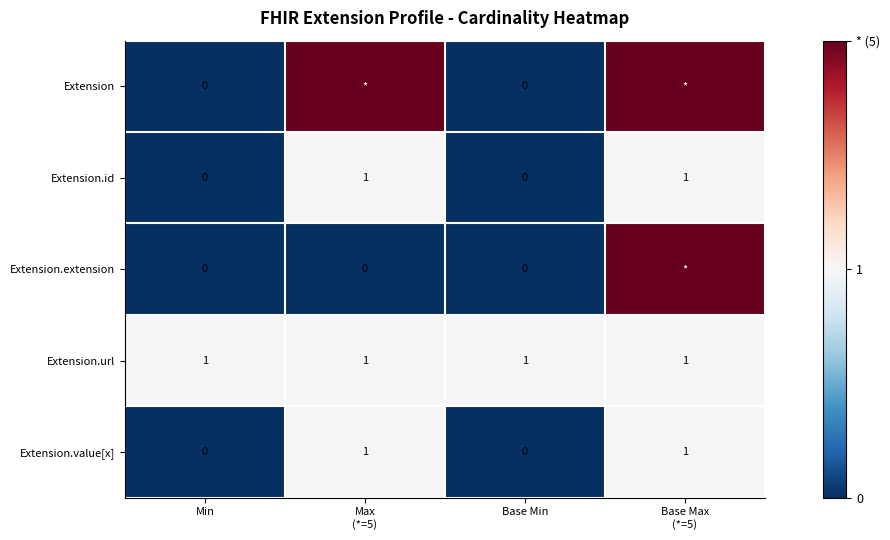

At which category is the sum across all series the highest?

Base Max
(*=5)